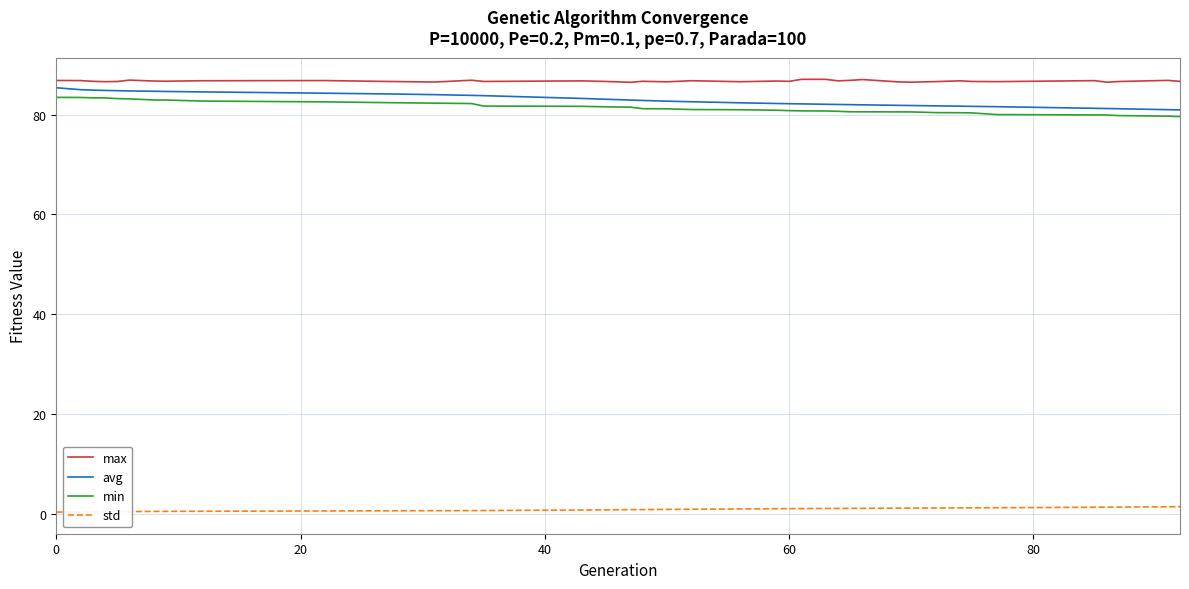

What is the highest value of the max series?

87.0